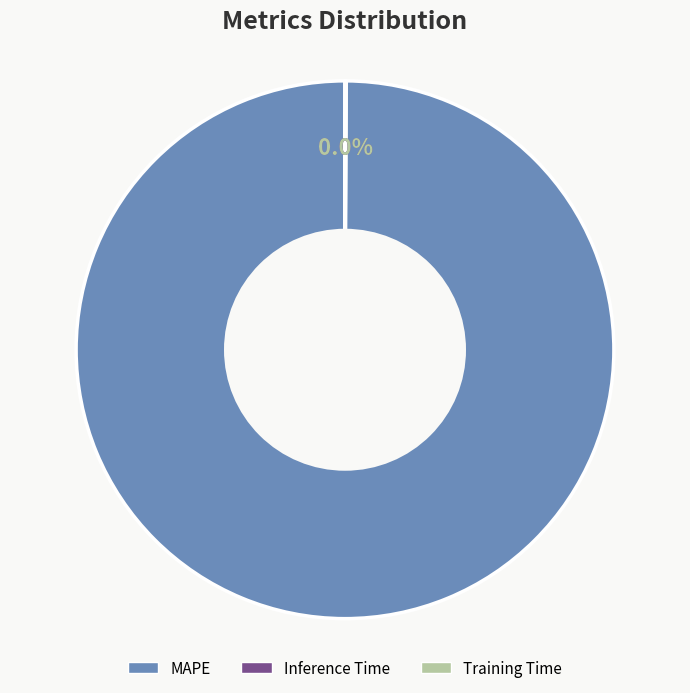

What is the largest slice in the pie chart?

MAPE